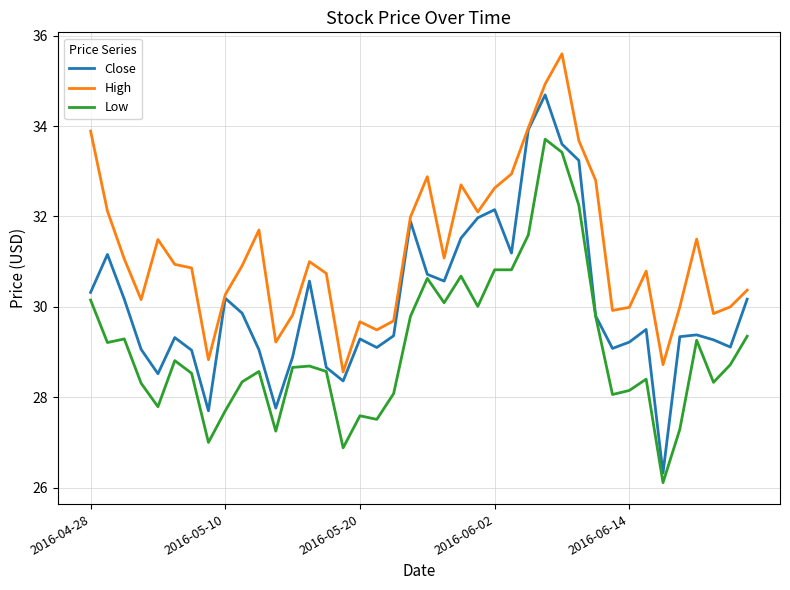

List the series in order of their peak value, highest first.

High, Close, Low